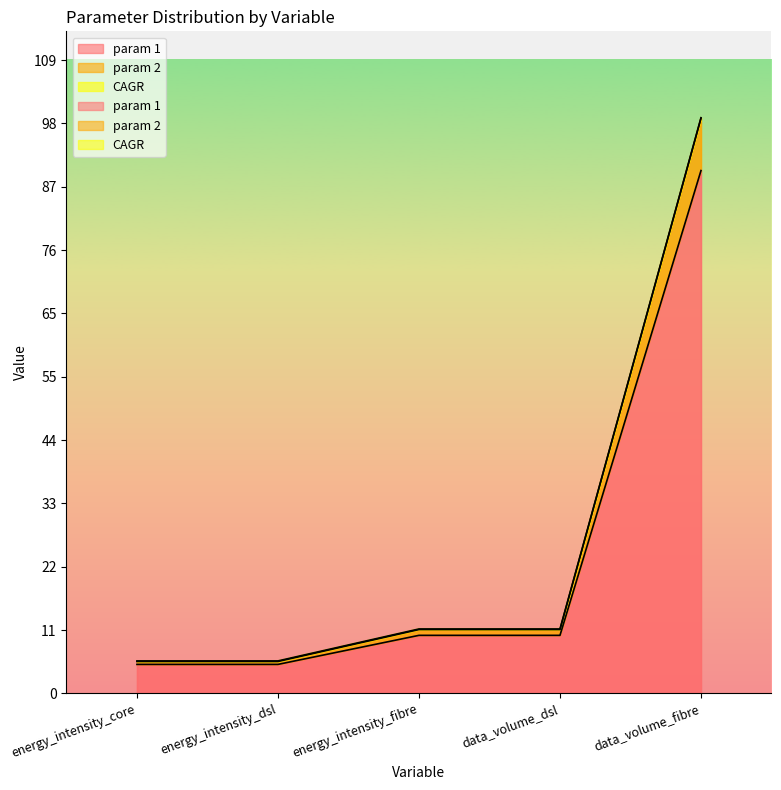

Is it true that param 2 equals 5.5 at energy_intensity_core?

True